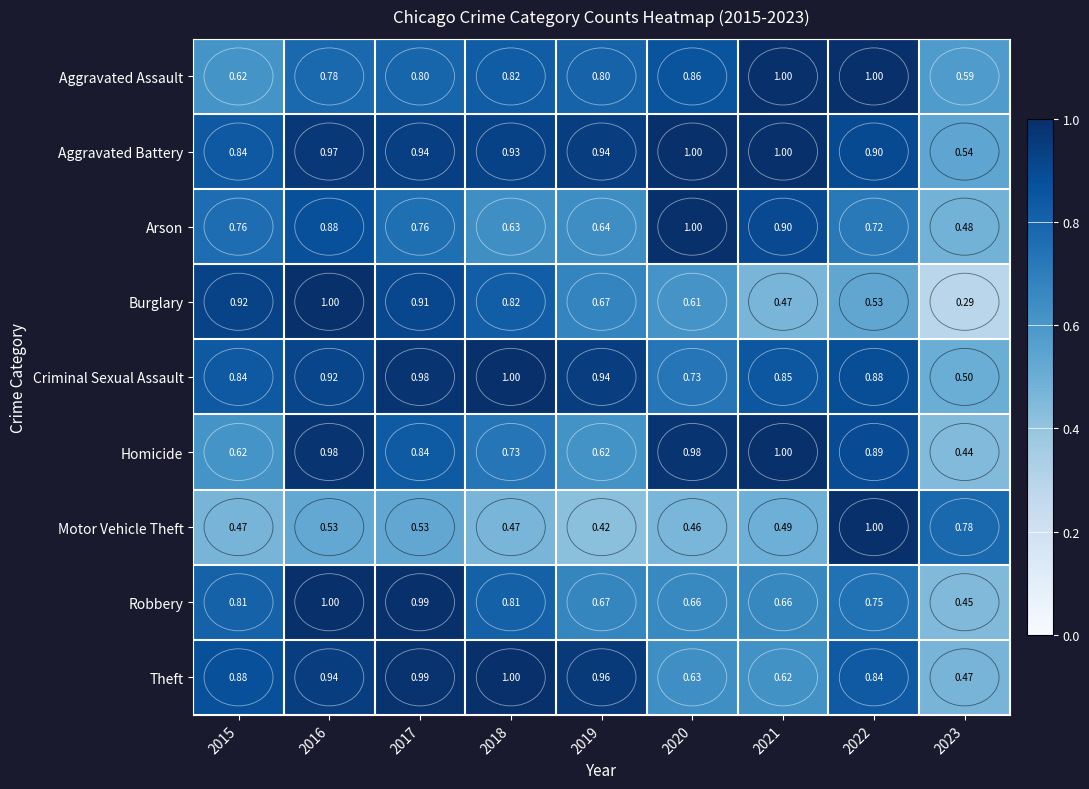

What is the total value across all series at 2023?

4.5